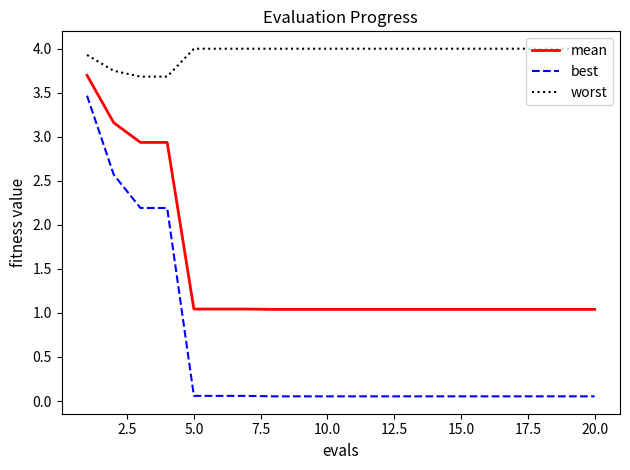

What are all the series names shown in the legend?

mean, best, worst